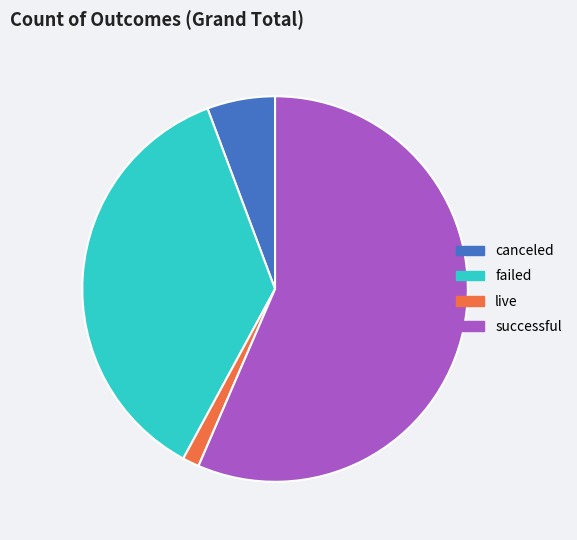

What is the largest slice in the pie chart?

successful